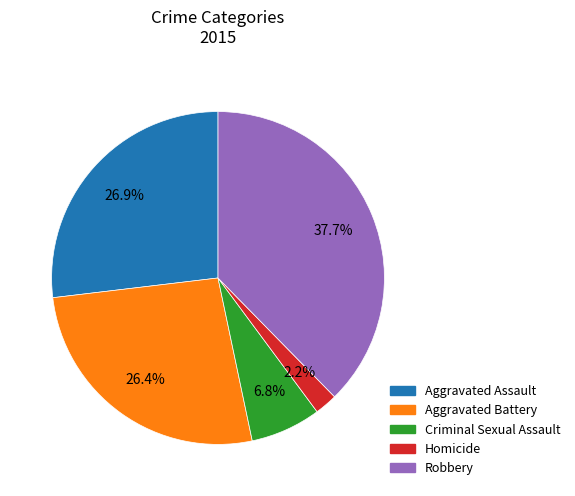

Count the number of slices in the pie.

5